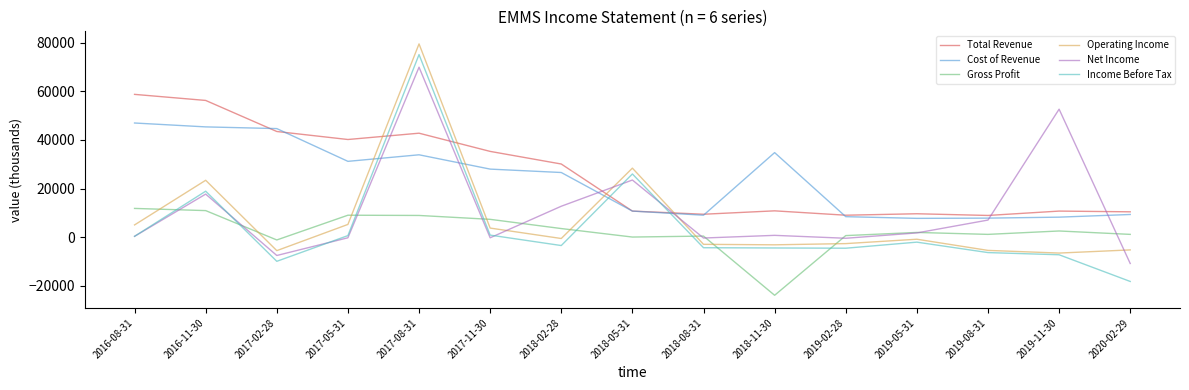

True or false: Income Before Tax has more than 2 points higher than both neighbors.

True